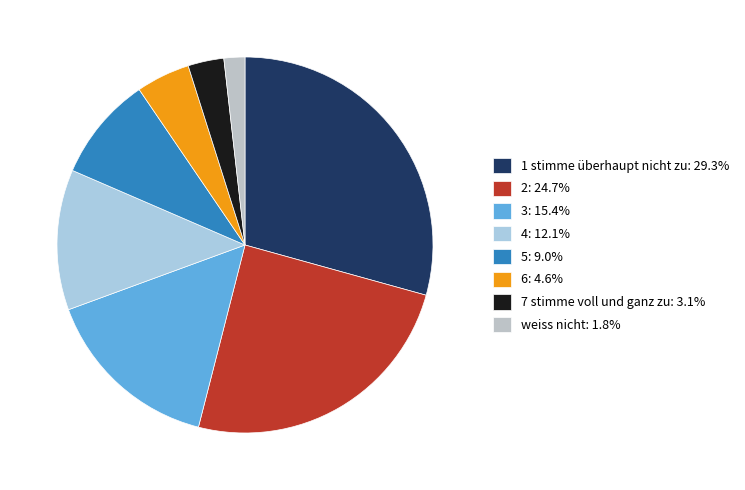

Do 1 stimme überhaupt nicht zu and 6 together represent more than half of the pie?

No